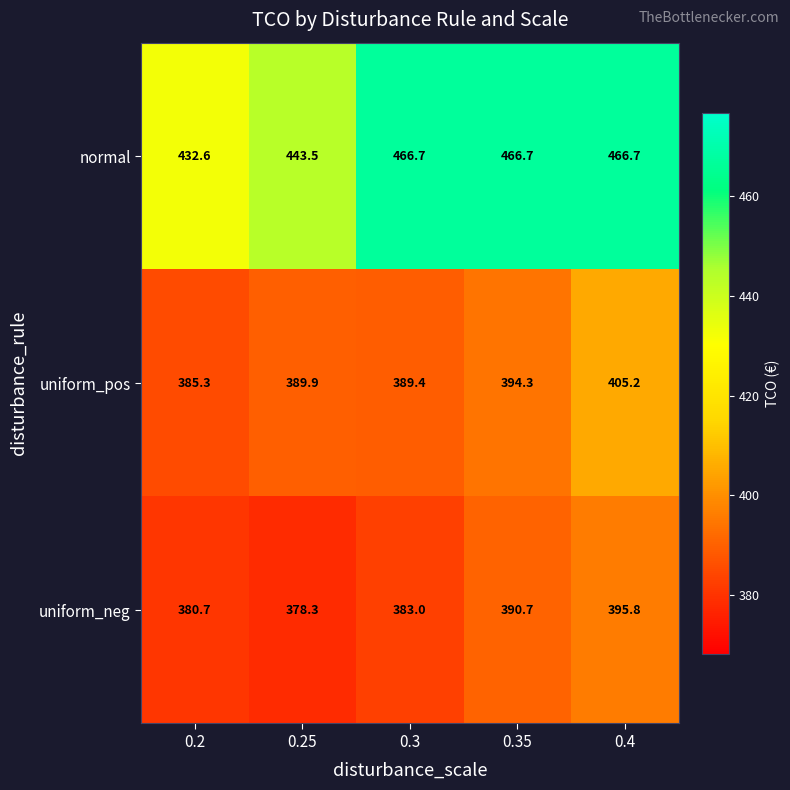

The uniform_neg series shows 592.8 at 0.4. True or false?

False